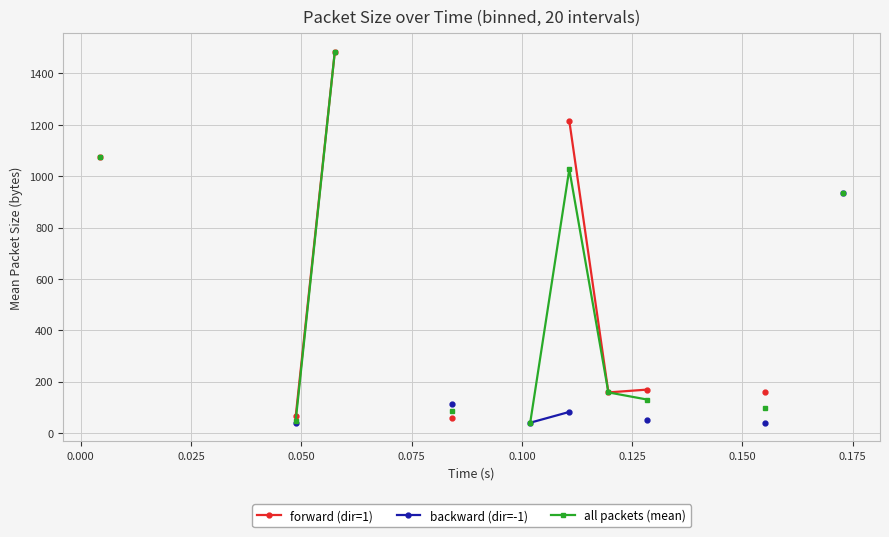

What are all the series names shown in the legend?

forward (dir=1), backward (dir=-1), all packets (mean)